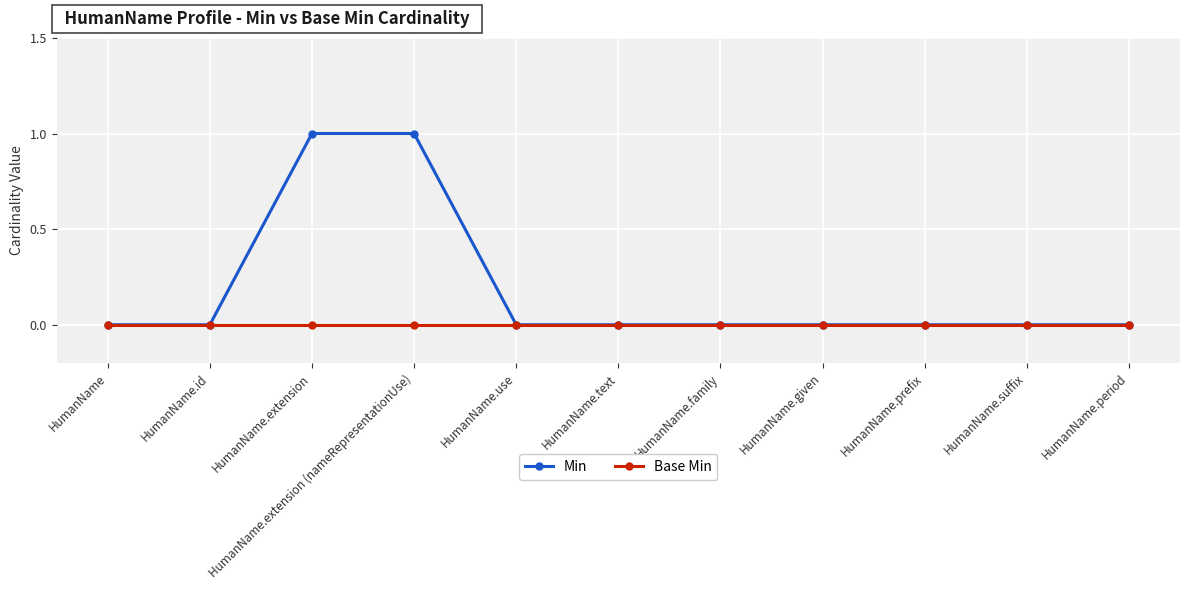

What is the difference between the maximum and minimum values in the Min series?

1